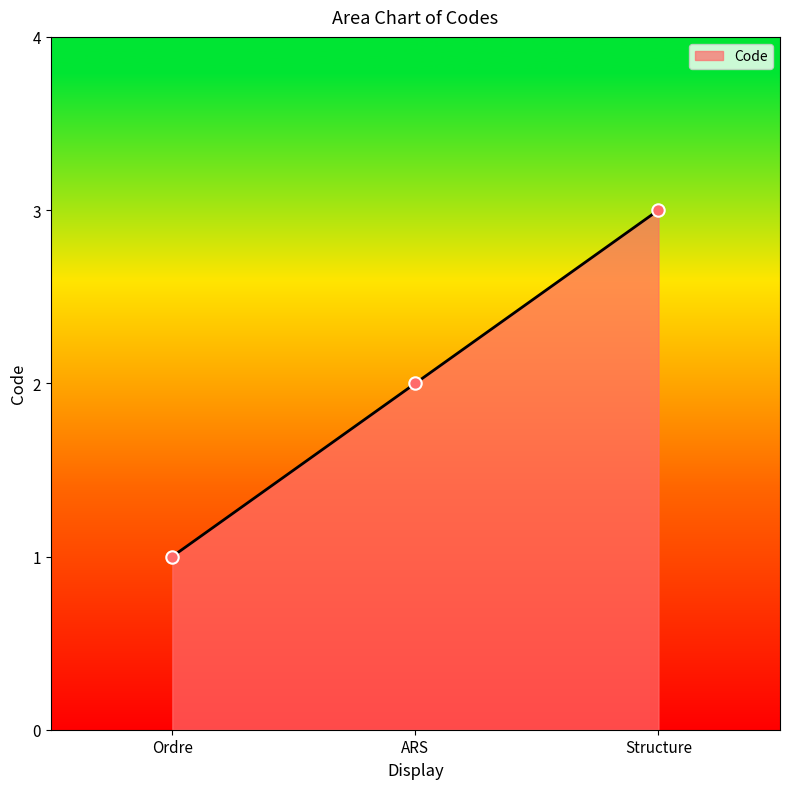

What is the change in value from ARS to Structure?

+1